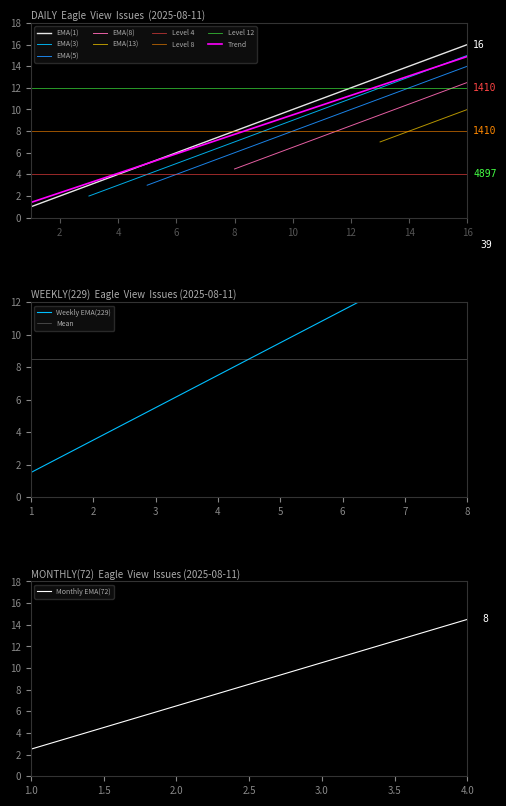

Read the value at 13, to the nearest 5.

15